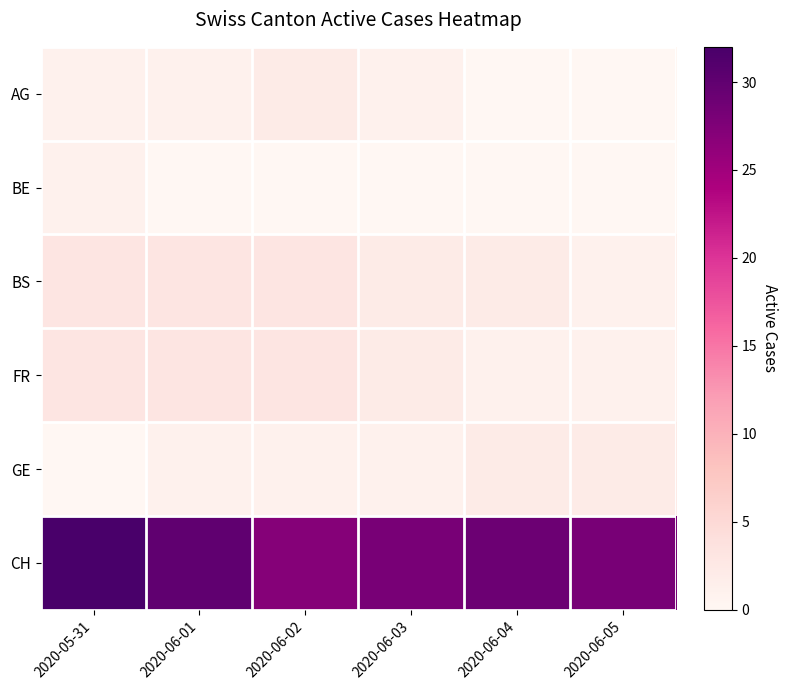

Reading left to right, list all the values displayed in this chart.

AG: 2020-05-31=1	2020-06-01=1	2020-06-02=2	2020-06-03=1	2020-06-04=0	2020-06-05=0
BE: 2020-05-31=1	2020-06-01=0	2020-06-02=0	2020-06-03=0	2020-06-04=0	2020-06-05=0
BS: 2020-05-31=3	2020-06-01=3	2020-06-02=3	2020-06-03=2	2020-06-04=2	2020-06-05=1
FR: 2020-05-31=3	2020-06-01=3	2020-06-02=3	2020-06-03=2	2020-06-04=1	2020-06-05=1
GE: 2020-05-31=0	2020-06-01=1	2020-06-02=1	2020-06-03=1	2020-06-04=2	2020-06-05=2
CH: 2020-05-31=32	2020-06-01=30	2020-06-02=27	2020-06-03=28	2020-06-04=29	2020-06-05=28